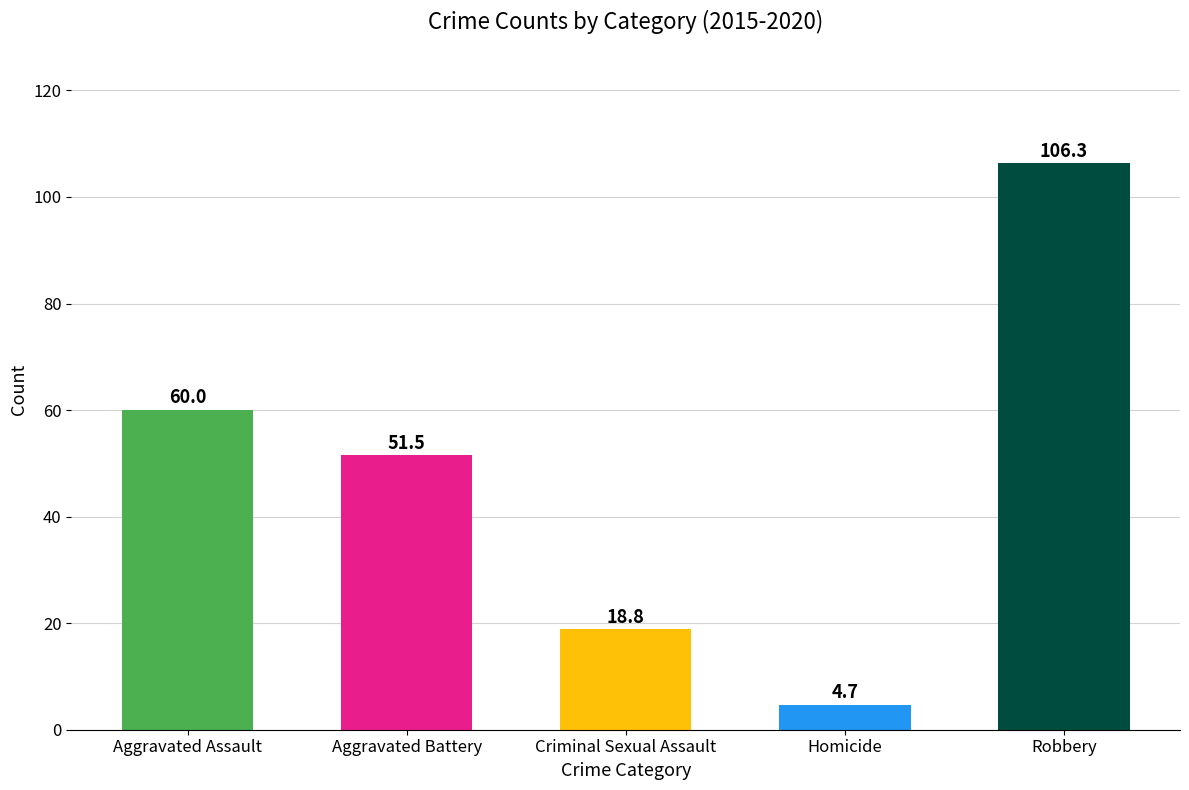

How many bars are there in total?

5